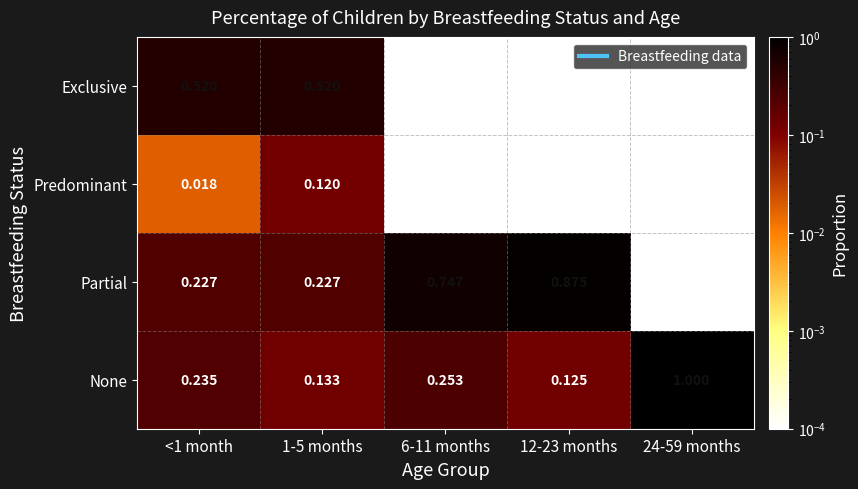

Is the value of Exclusive at <1 month greater than the value of None at 24-59 months?

No